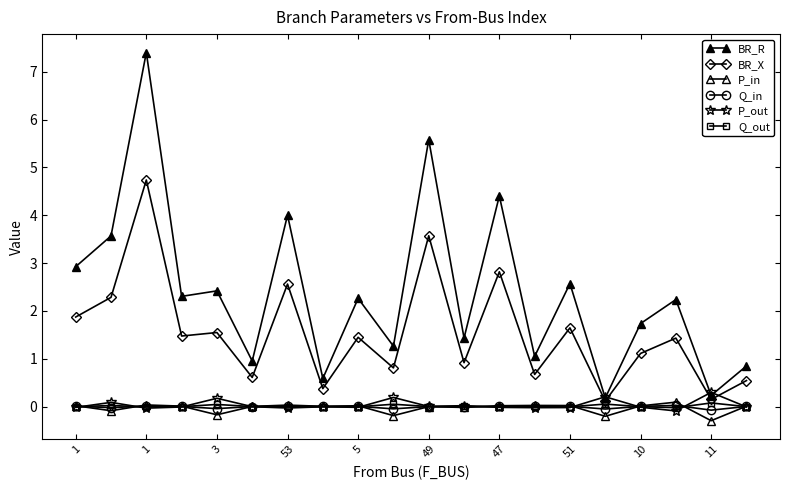

How many distinct data groups are displayed?

6